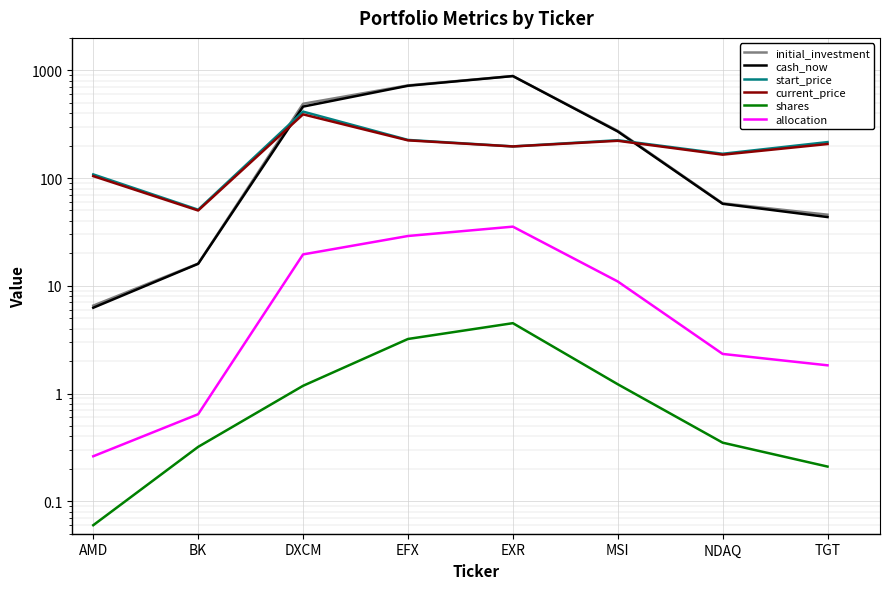

The allocation series shows 0.6 at BK. True or false?

True